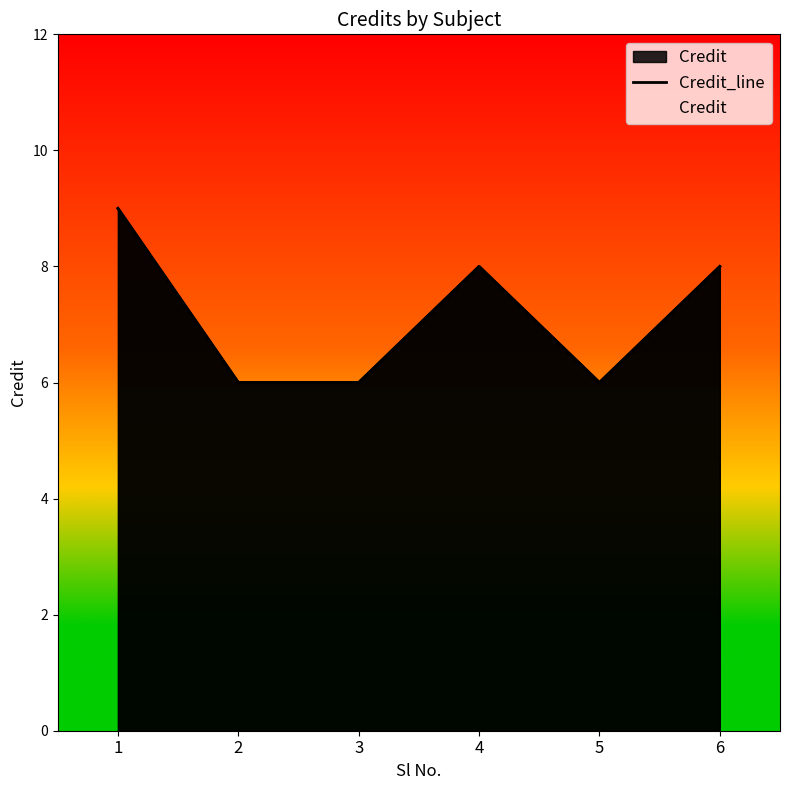

How many interior local peaks (higher than both neighbors) does the data have?

1